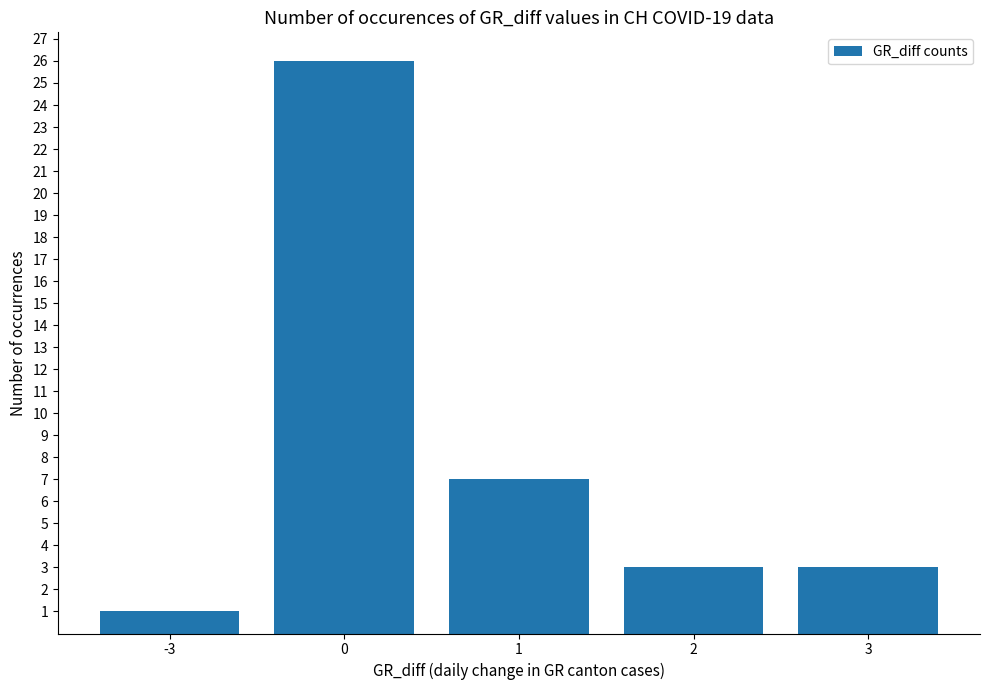

Reading right to left, extract all data points from this chart.

3	3	7	26	1